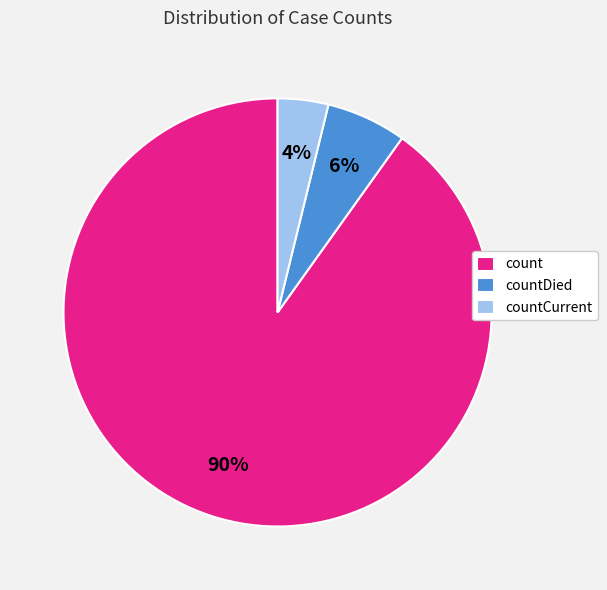

To the nearest percent, what percentage of the pie is count?

90%